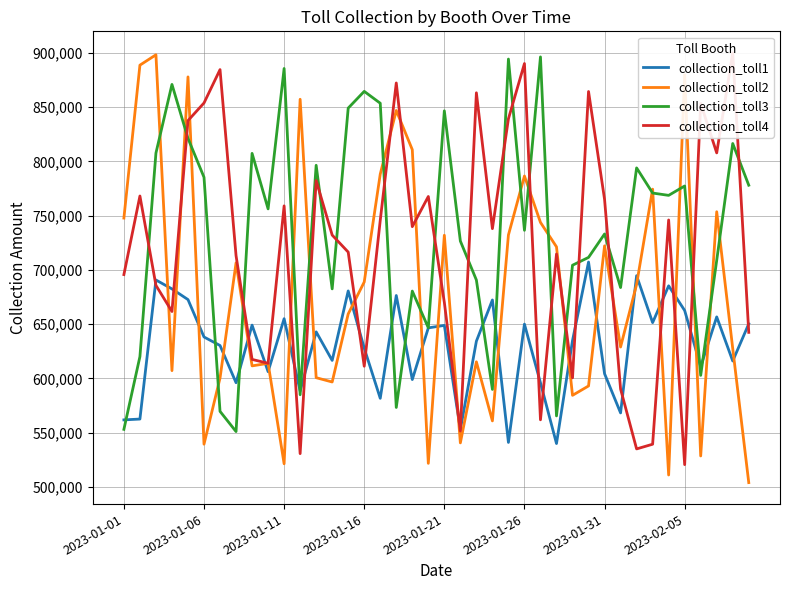

What is the minimum value for collection_toll3?

551088